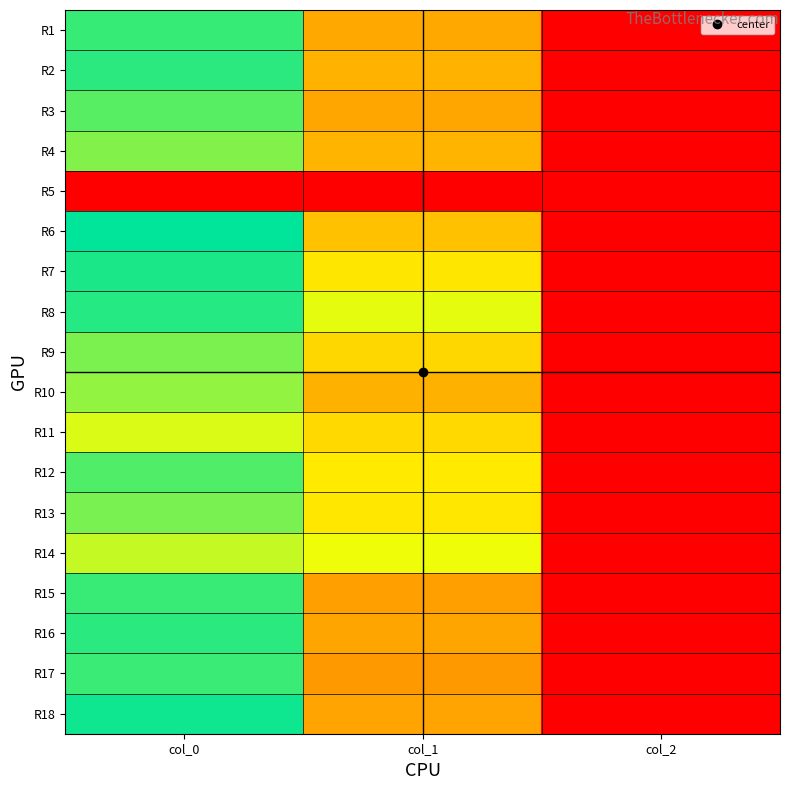

Between col_1 and col_2, which is larger?

col_1